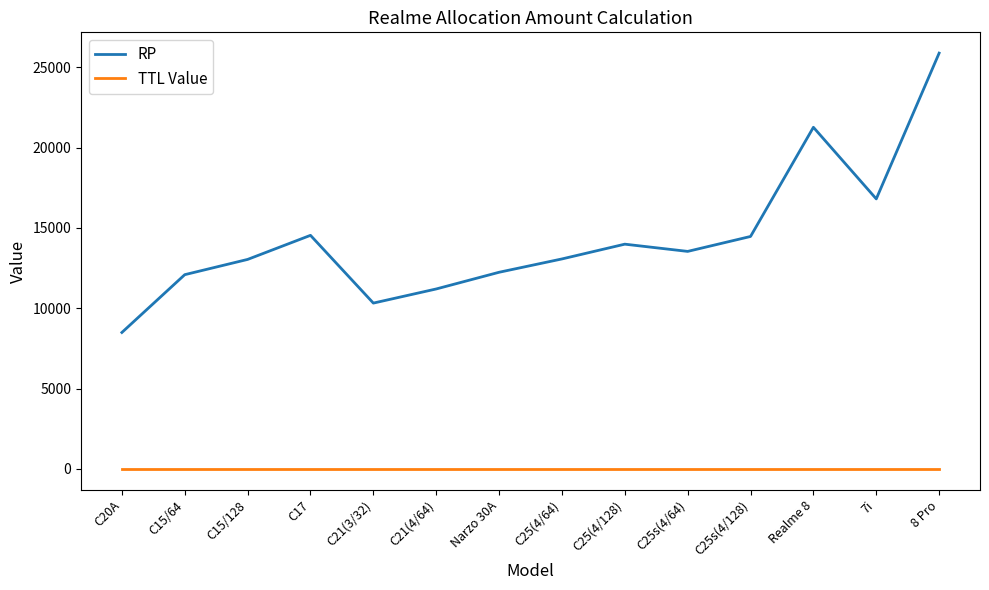

At which category is the sum across all series the highest?

8 Pro